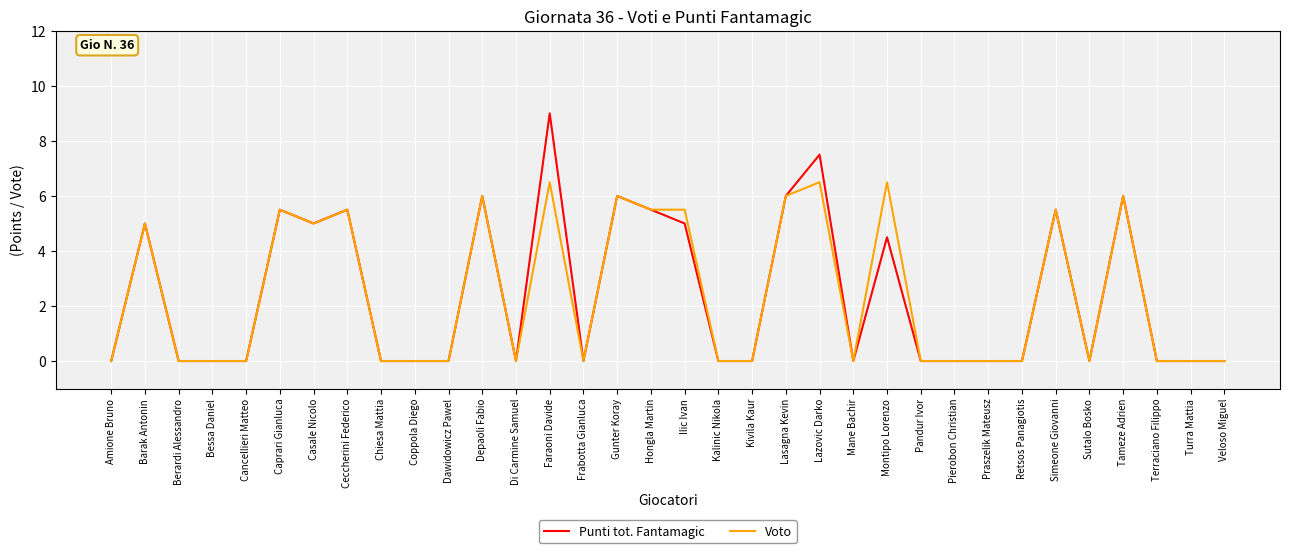

Does the chart have visible grid lines?

Yes